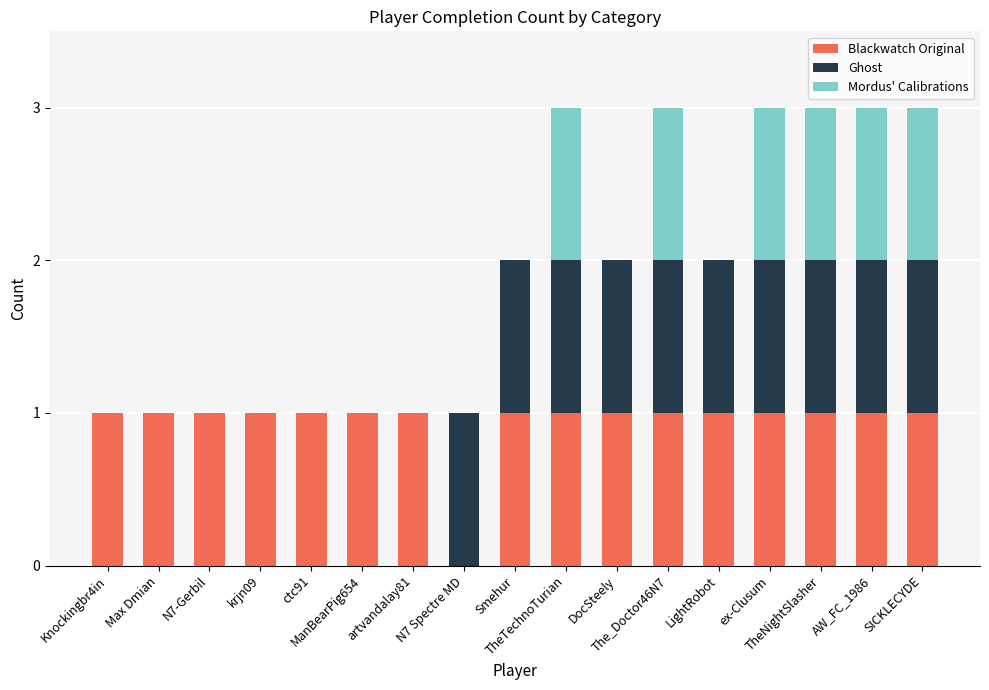

The value of Mordus' Calibrations at Smehur is -1. True or false?

False